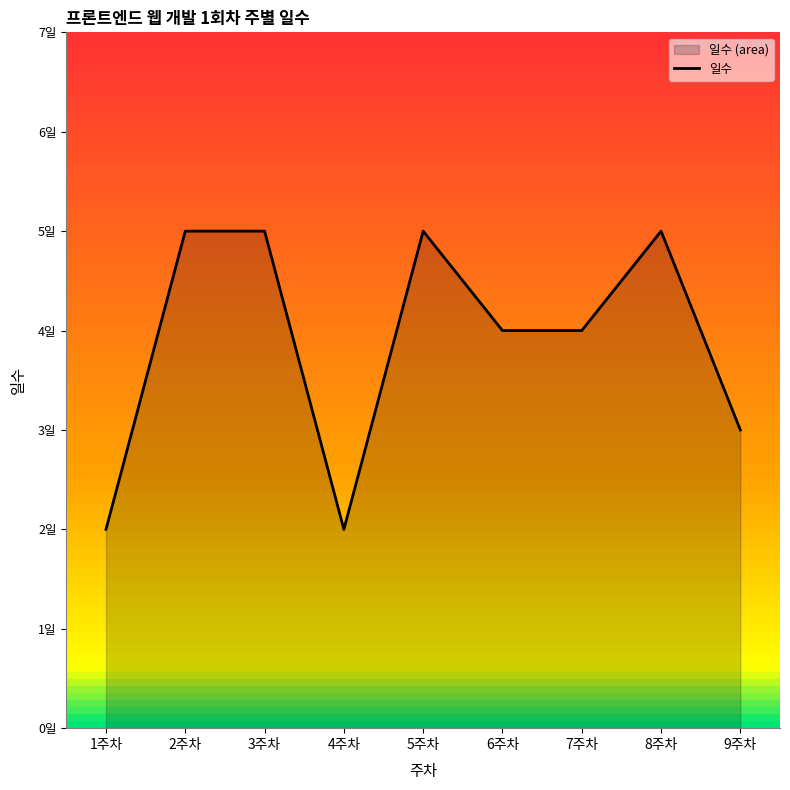

What is the average value?

4